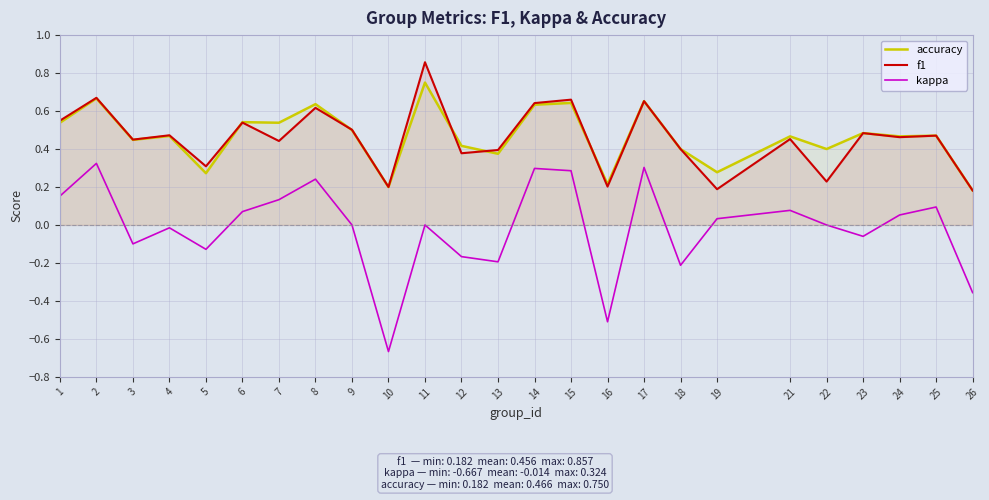

How many accuracy values are between 0 and 1?

25